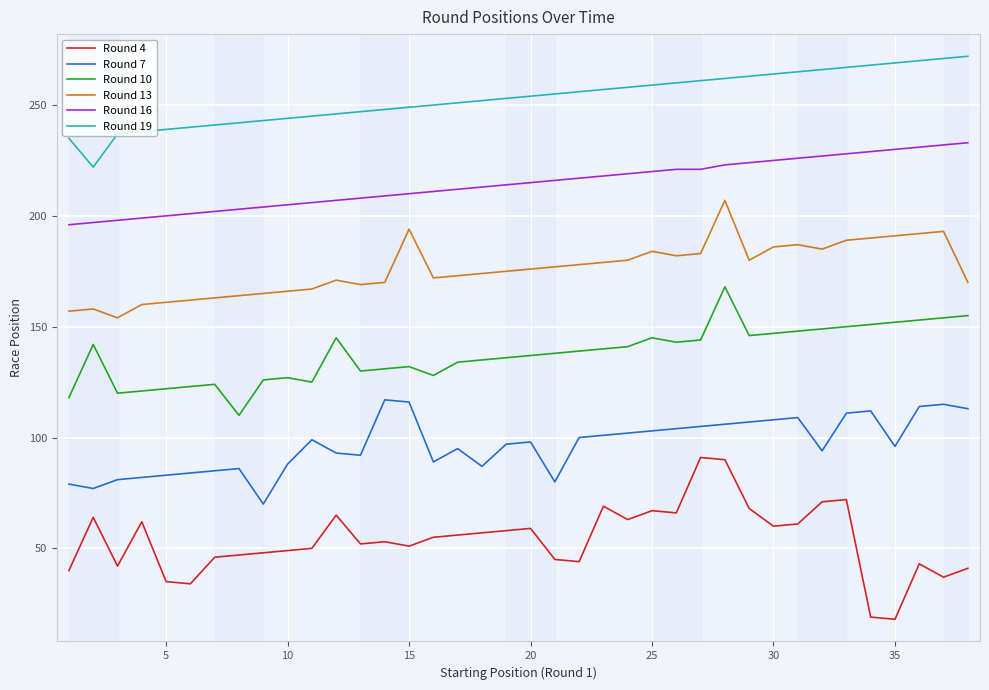

Which series has the widest spread of values?

Round 4